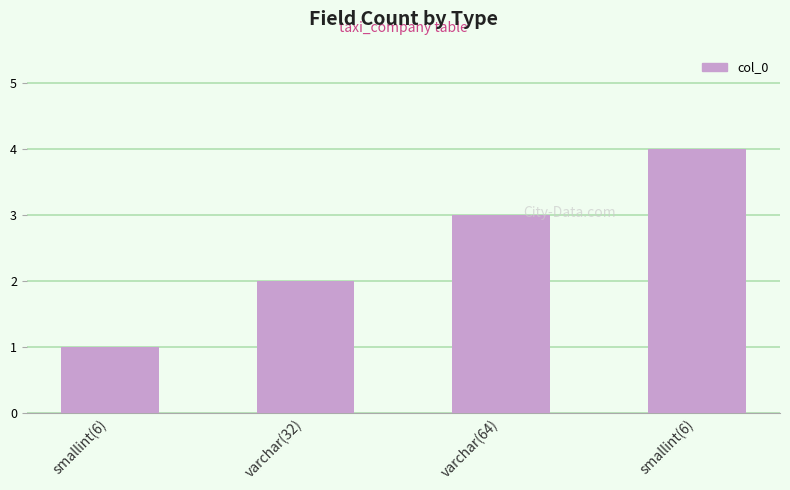

How many categories are shown in the chart?

4